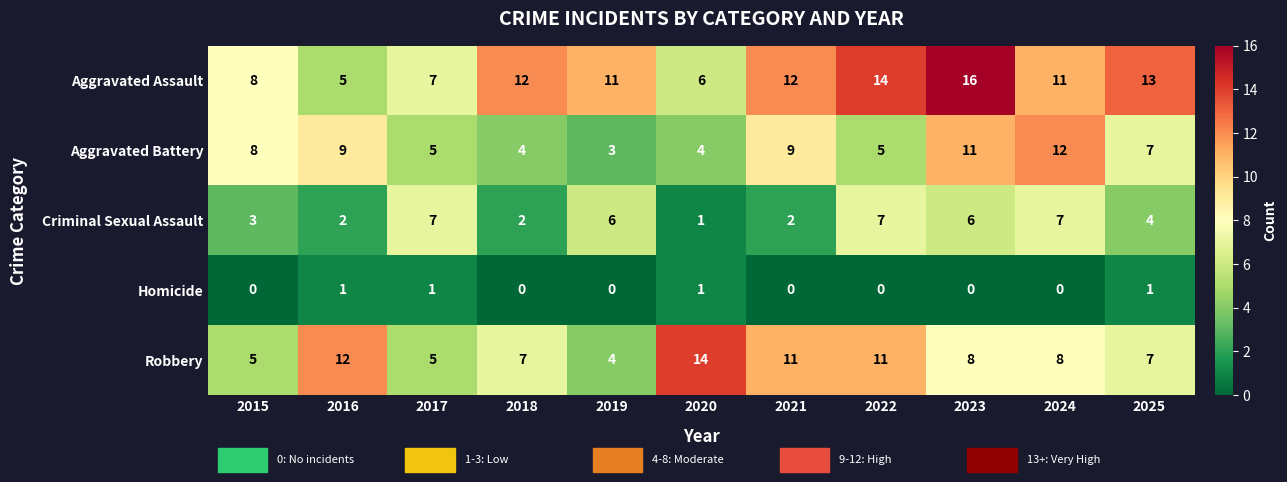

At which label does Aggravated Battery first exceed 7?

2015